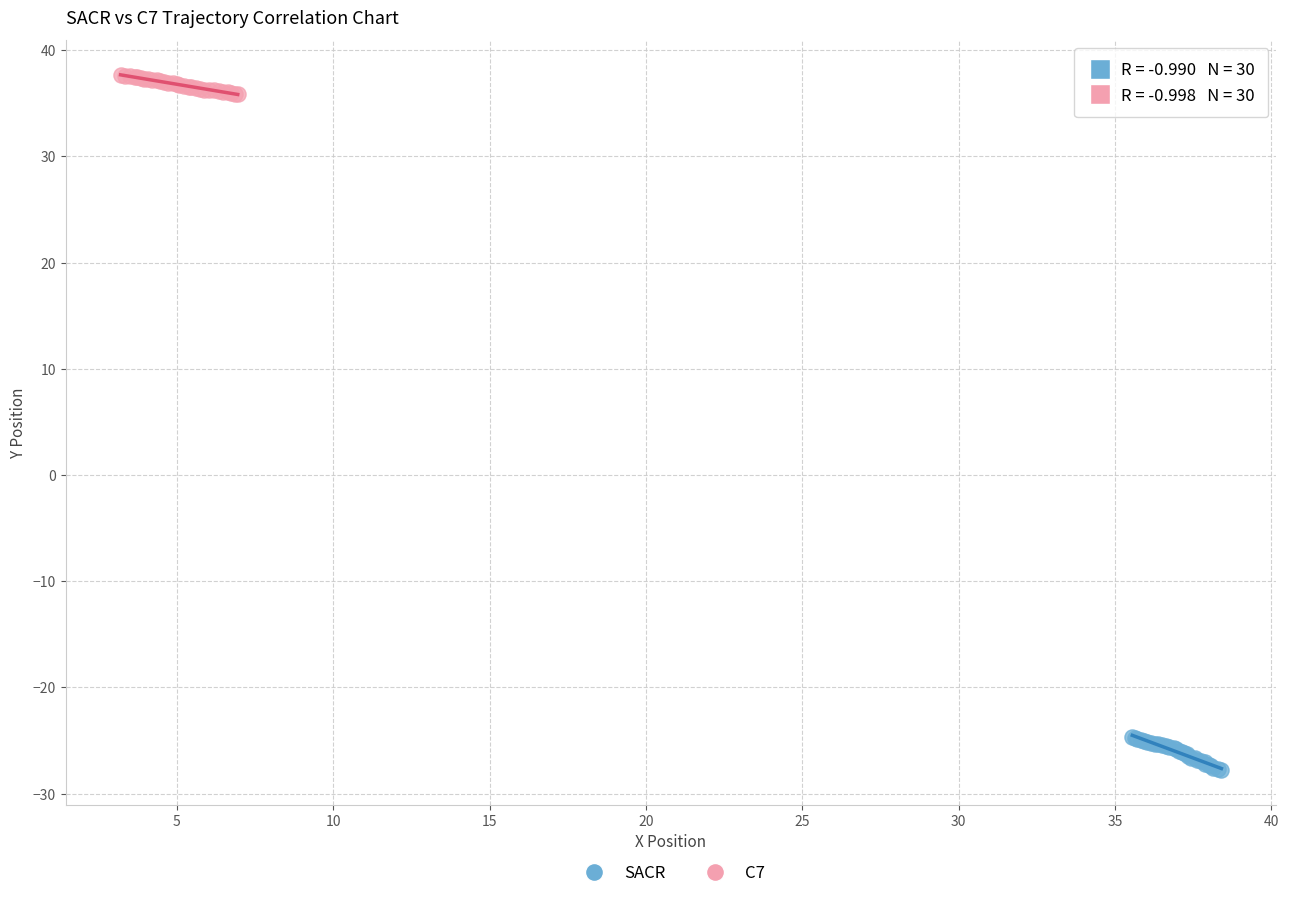

Which series contains the highest Y value?

C7